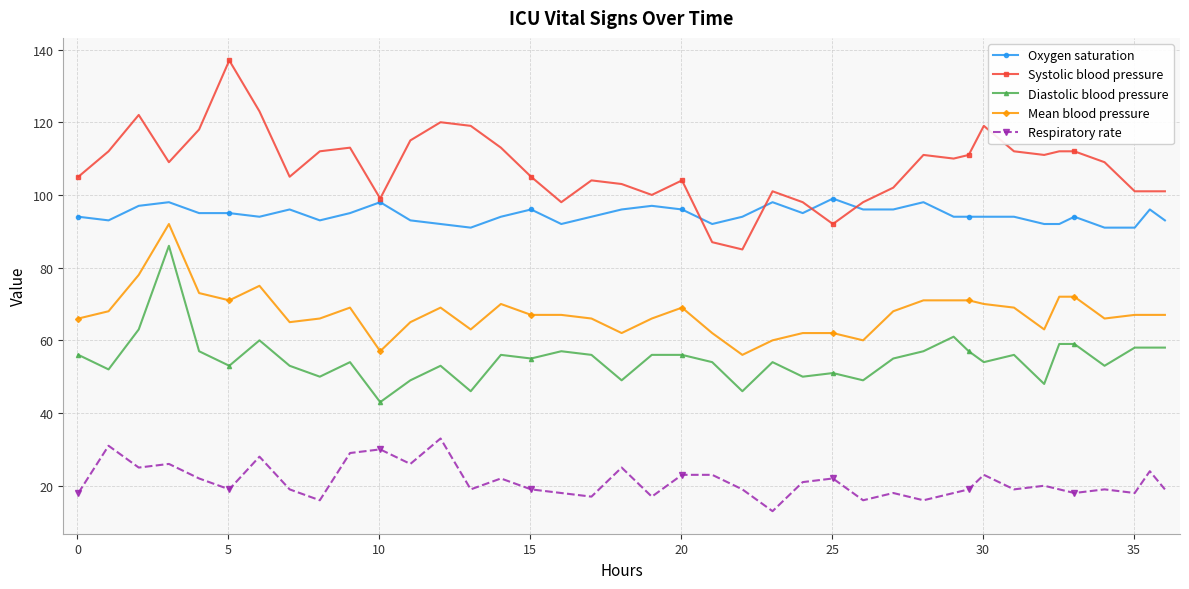

True or false: Diastolic blood pressure and Systolic blood pressure intersect in this chart.

False